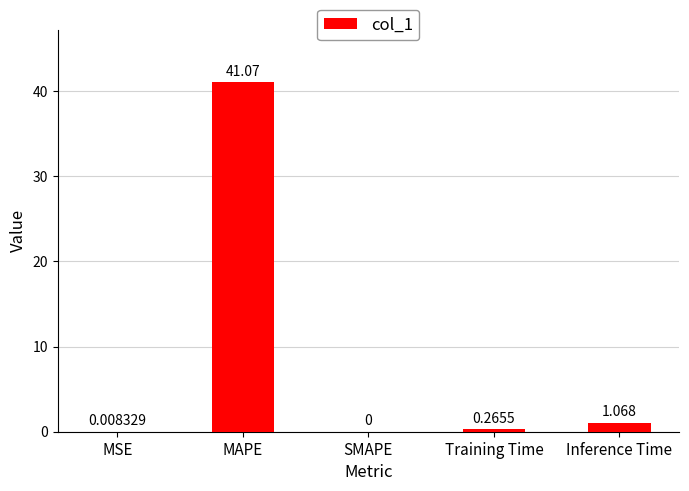

Which label corresponds to the largest value in the chart?

MAPE